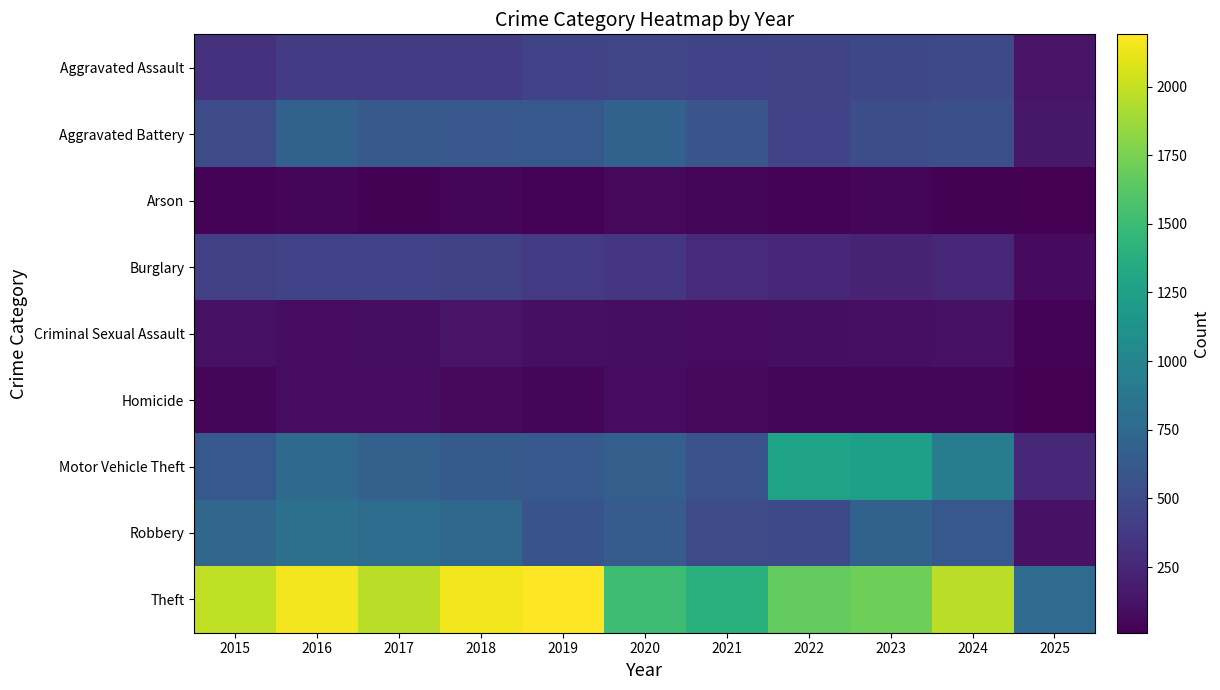

Reading left to right, what are all the values shown in this chart?

Aggravated Assault: 2015=323	2016=402	2017=396	2018=392	2019=452	2020=466	2021=452	2022=458	2023=486	2024=492	2025=127
Aggravated Battery: 2015=515	2016=691	2017=623	2018=600	2019=608	2020=686	2021=587	2022=446	2023=529	2024=543	2025=152
Arson: 2015=35	2016=40	2017=23	2018=37	2019=32	2020=55	2021=44	2022=31	2023=39	2024=28	2025=11
Burglary: 2015=421	2016=451	2017=453	2018=443	2019=383	2020=357	2021=280	2022=253	2023=223	2024=254	2025=76
Criminal Sexual Assault: 2015=105	2016=87	2017=91	2018=123	2019=102	2020=89	2021=81	2022=93	2023=98	2024=106	2025=33
Homicide: 2015=50	2016=87	2017=82	2018=56	2019=53	2020=81	2021=69	2022=50	2023=48	2024=48	2025=19
Motor Vehicle Theft: 2015=614	2016=756	2017=680	2018=631	2019=611	2020=673	2021=560	2022=1272	2023=1244	2024=931	2025=259
Robbery: 2015=726	2016=819	2017=780	2018=741	2019=577	2020=637	2021=506	2022=495	2023=687	2024=610	2025=120
Theft: 2015=1981	2016=2148	2017=1968	2018=2140	2019=2190	2020=1512	2021=1392	2022=1665	2023=1711	2024=1964	2025=776